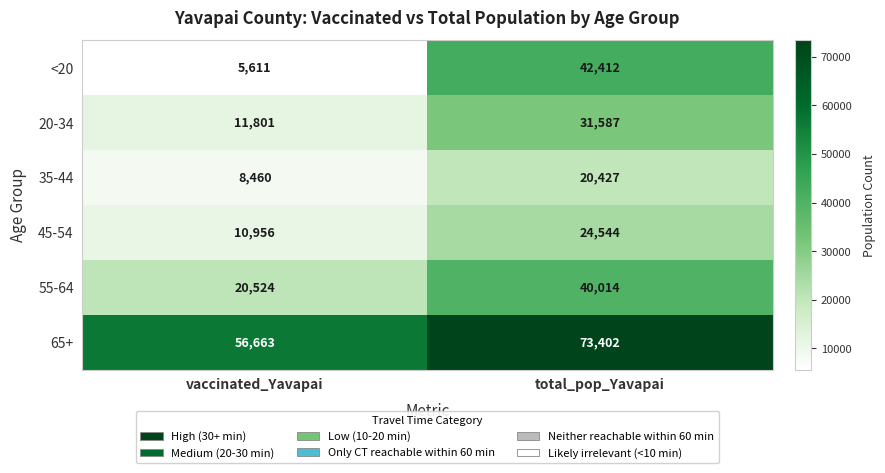

What is the difference between the 65+ values at vaccinated_Yavapai and total_pop_Yavapai?

16739